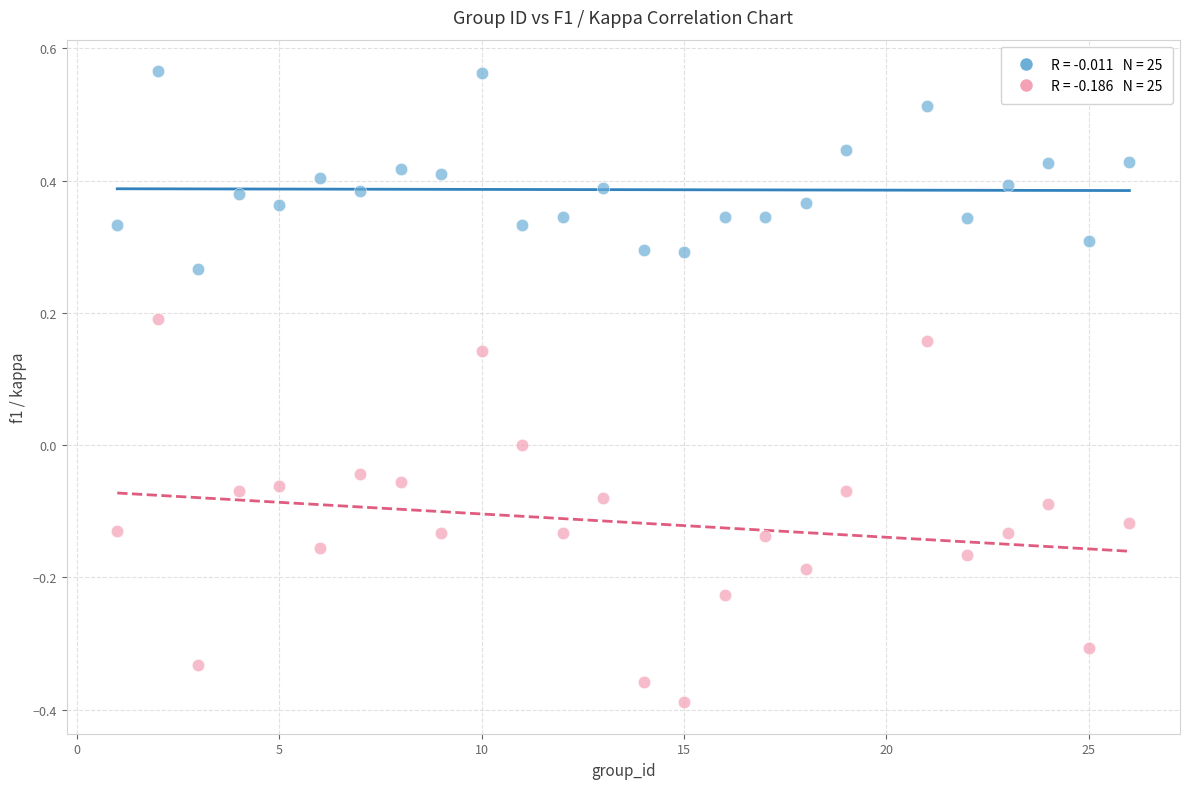

Across all data points, what is the range of Y values (max minus min)?

1.0